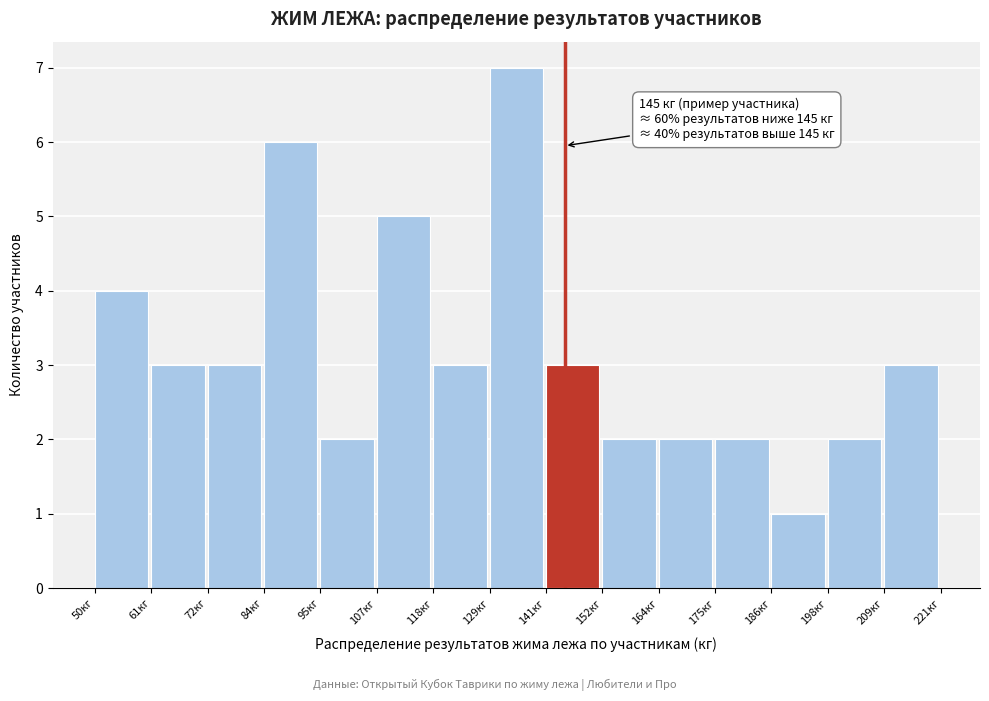

Over which range of the x-axis is the bar tallest?

129.8 to 141.2